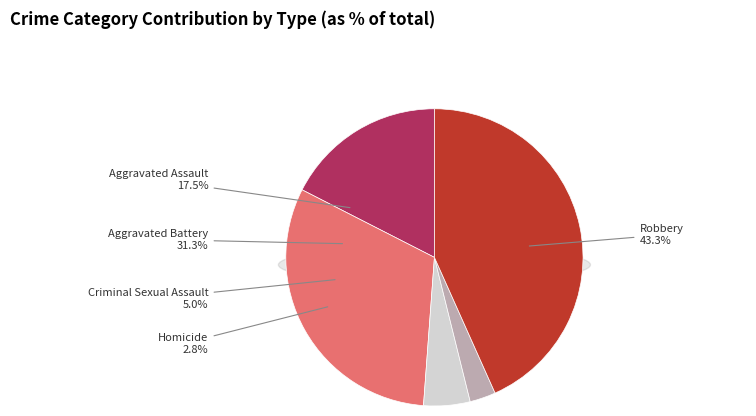

What percentage do Aggravated Assault and Robbery together represent?

60.8%